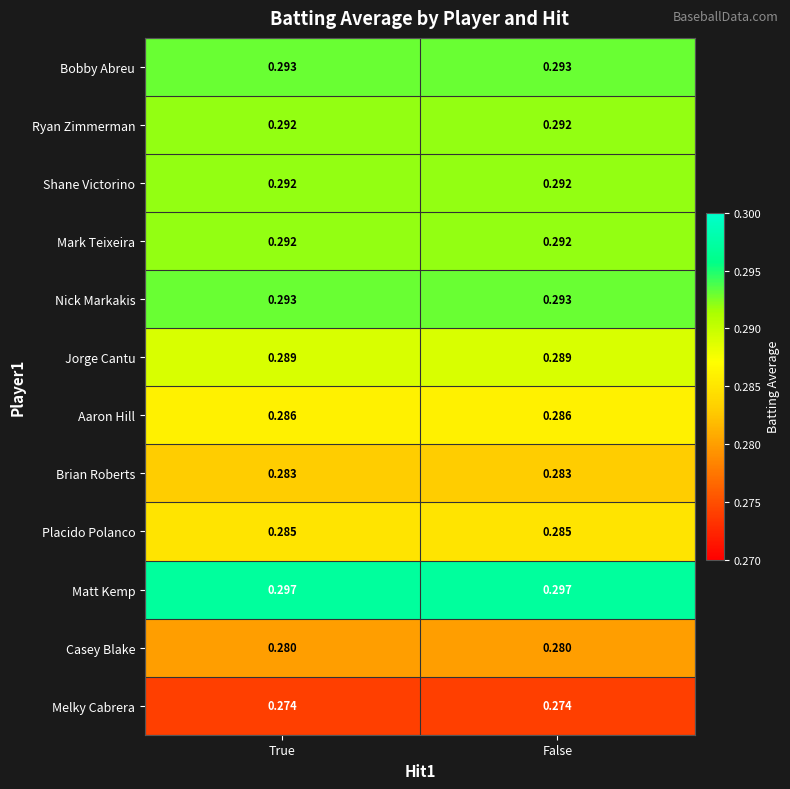

Which series has the largest total across all categories?

Matt Kemp